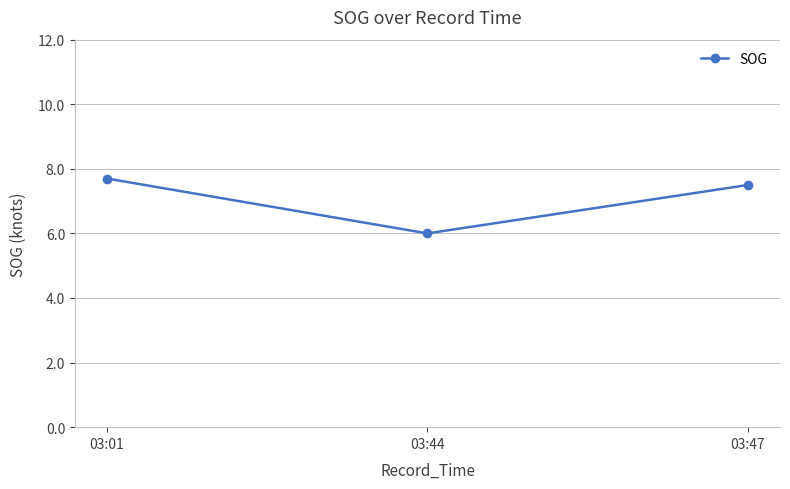

The chart shows a value of 7.7 at 03:01. True or false?

True